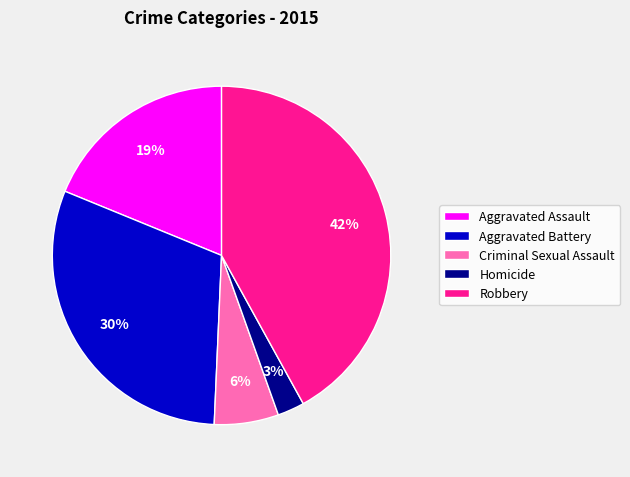

What is the smallest slice in the pie chart?

Homicide